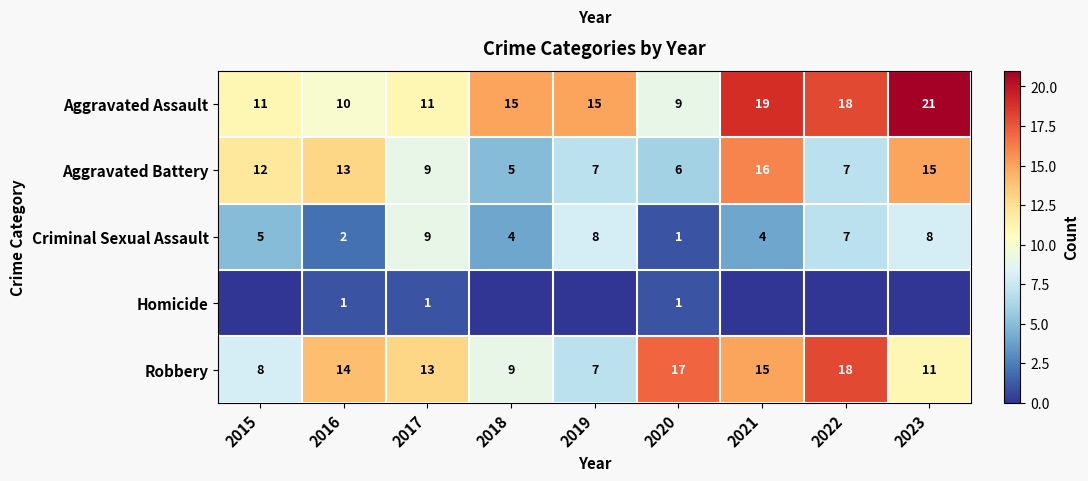

At how many categories does at least one series exceed 2?

9